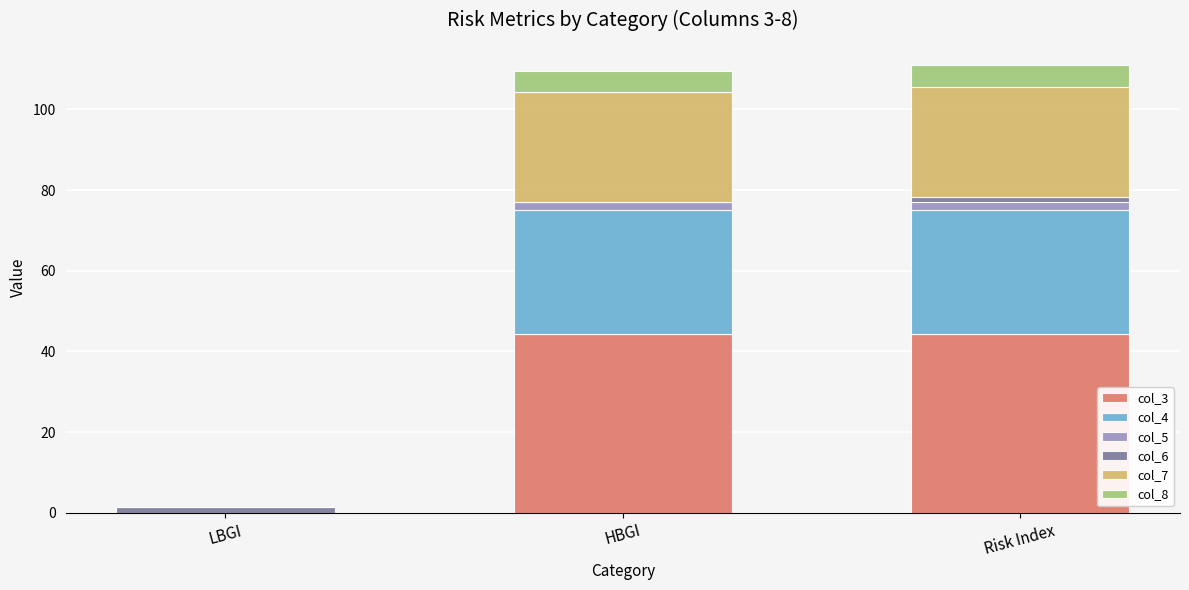

True or false: col_3 has a value of 0.0 at LBGI.

True